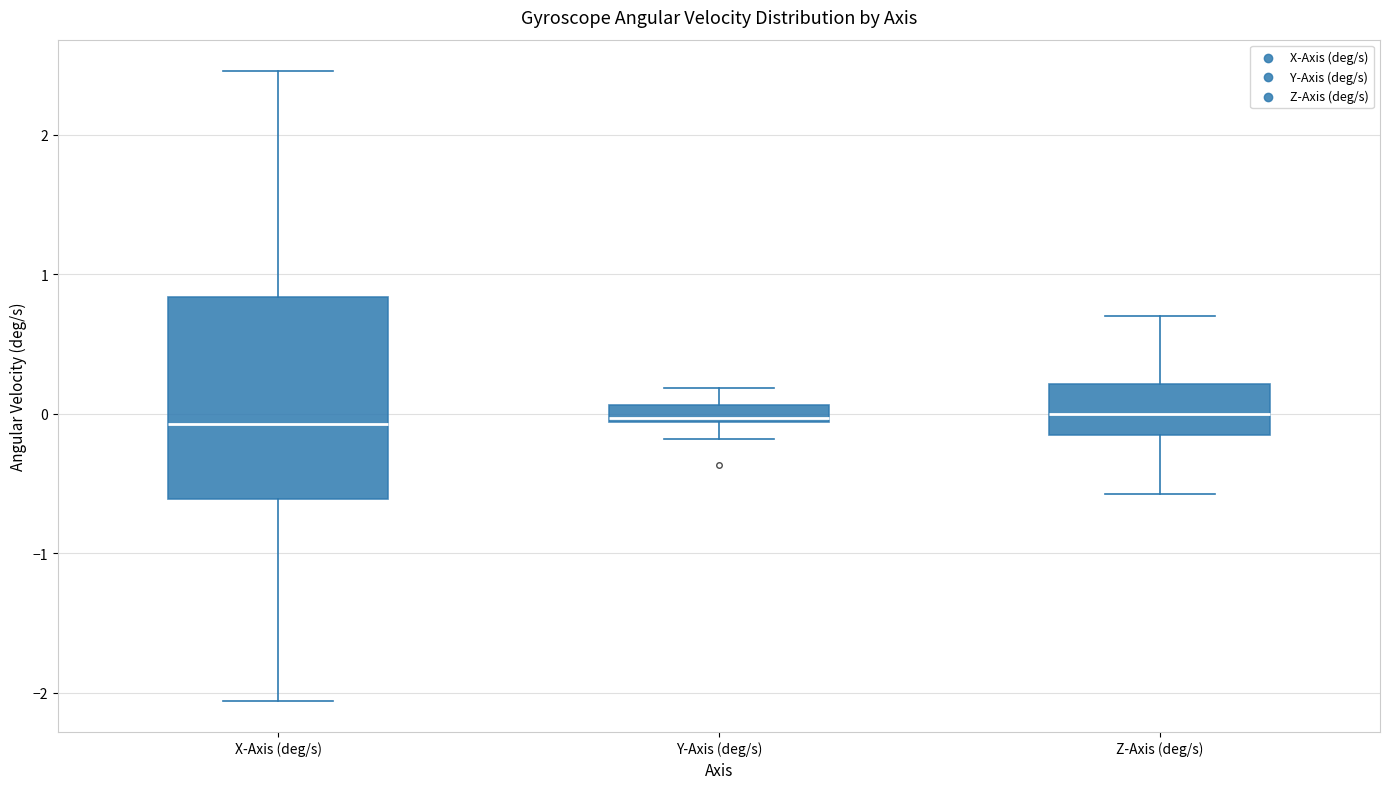

Where does the upper whisker of the box for Y-Axis (deg/s) end on the y-axis? The values are not printed on the chart, so give them approximately, as read against the axis.

0.2